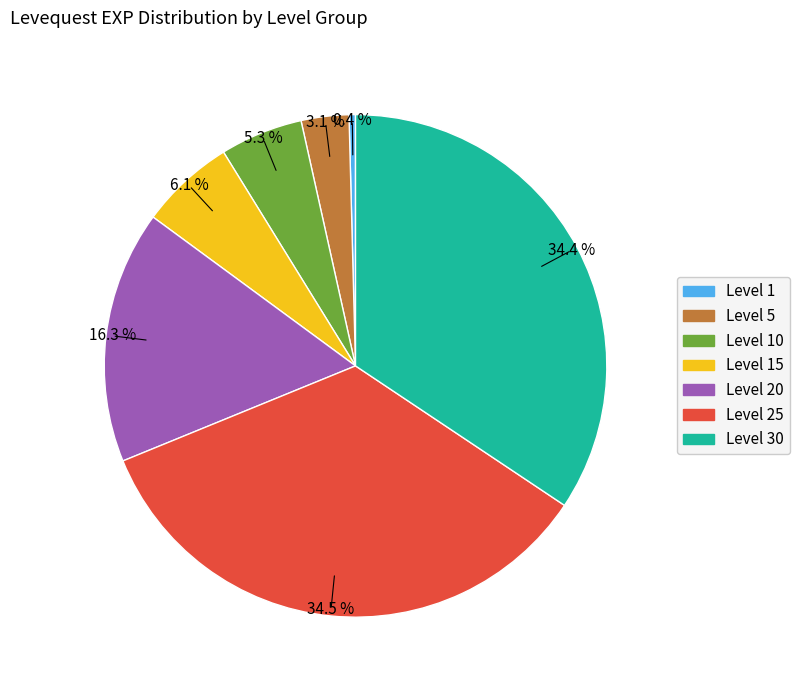

How many slices are in this pie chart?

7